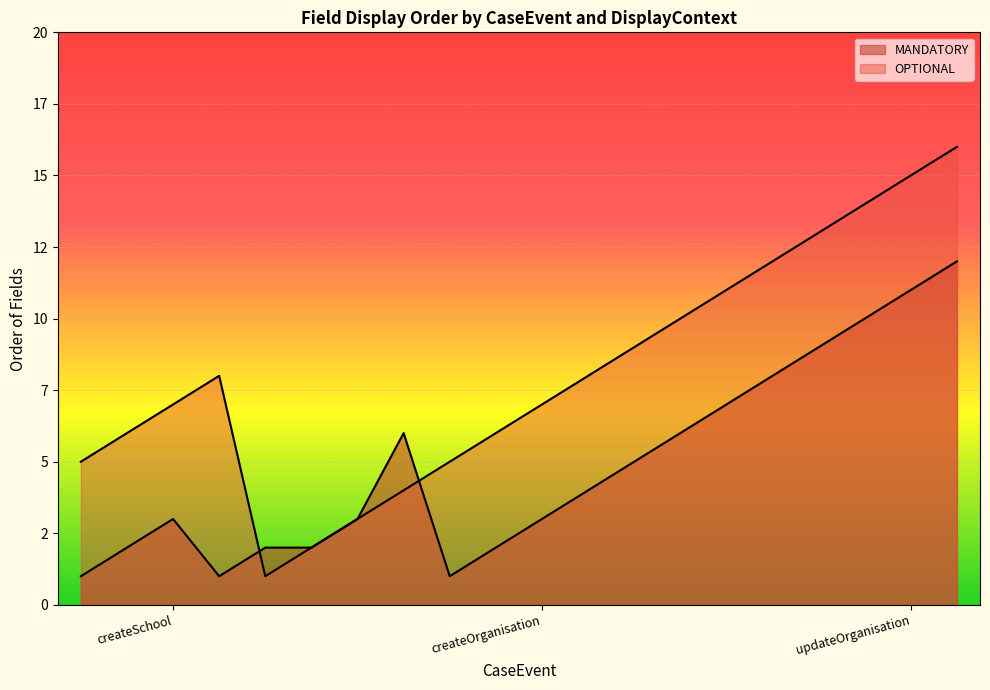

List the series in order of their peak value, highest first.

OPTIONAL, MANDATORY